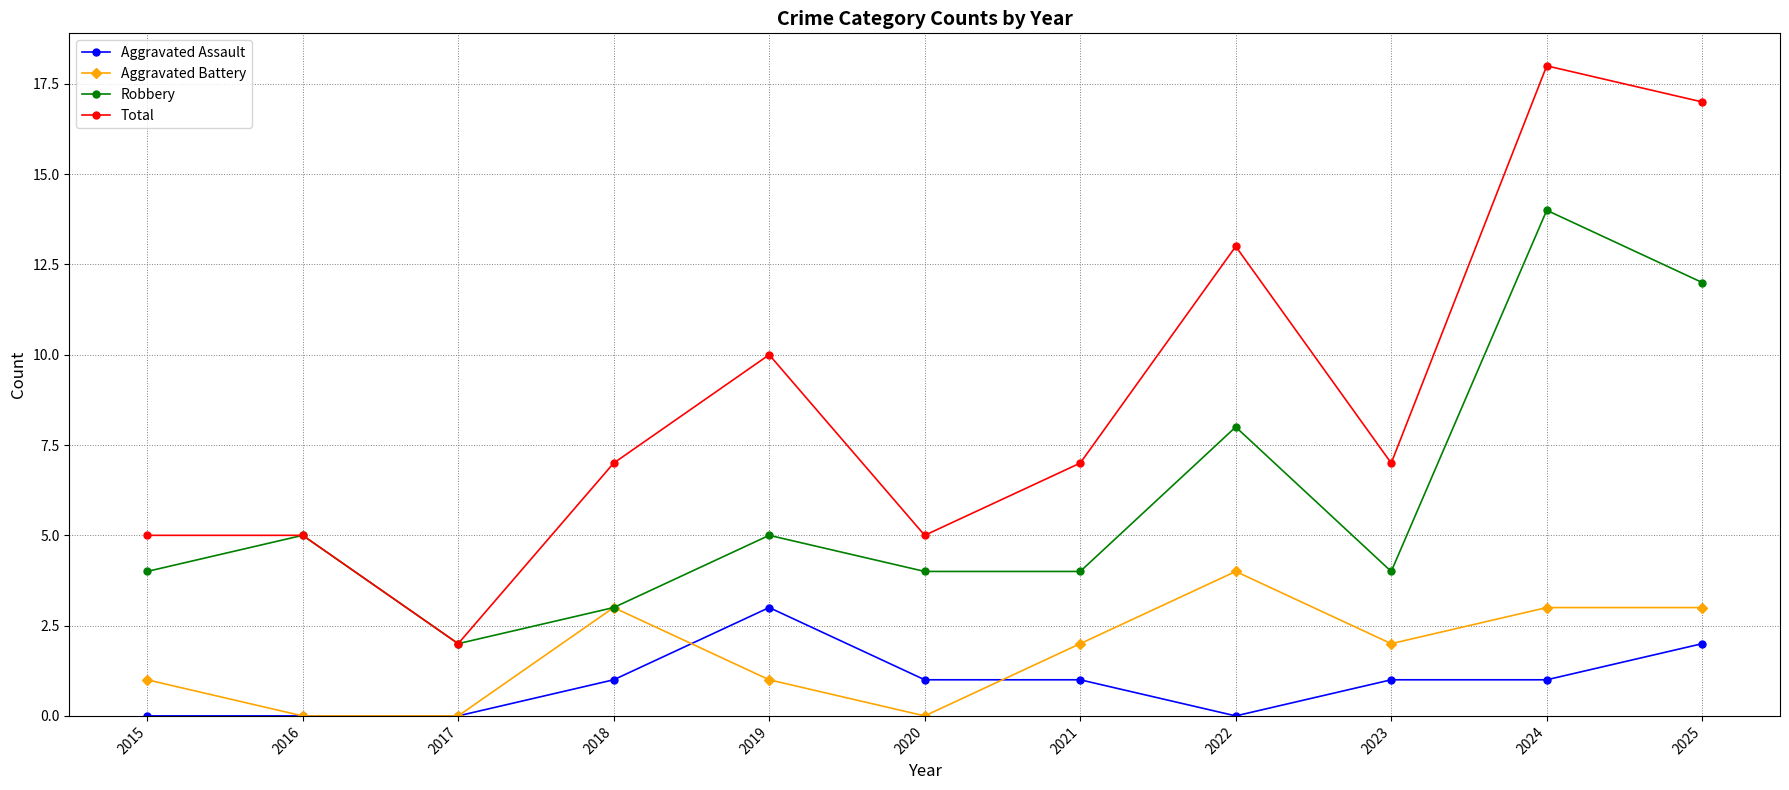

True or false: Aggravated Battery has more than 1 interior local peaks.

True